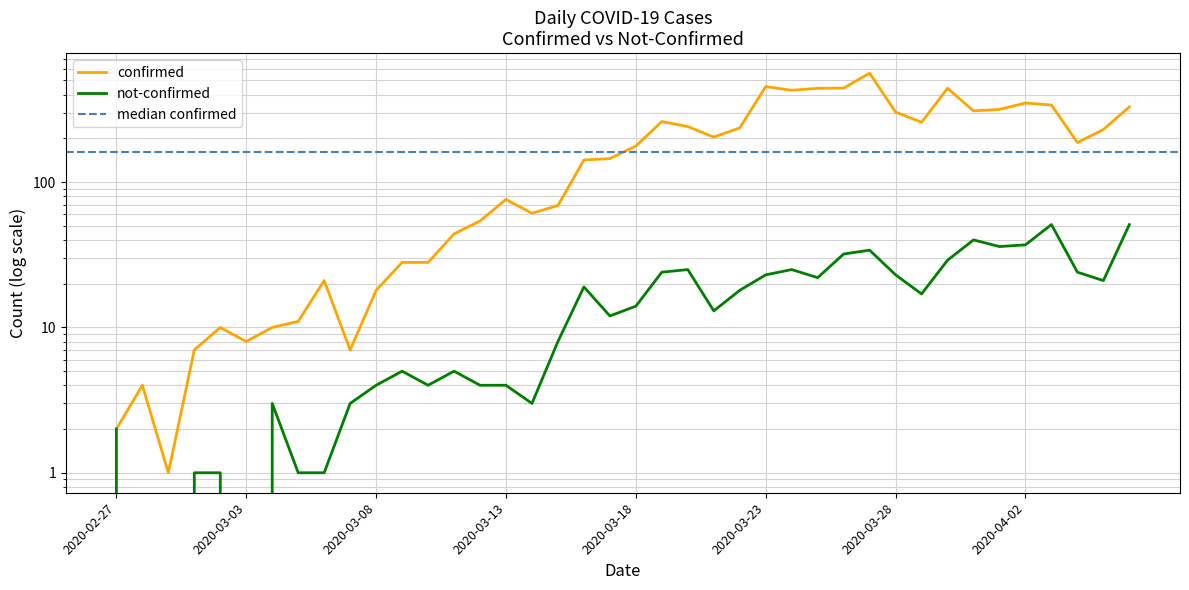

What is the label of the 8th point from the right?

2020-03-30